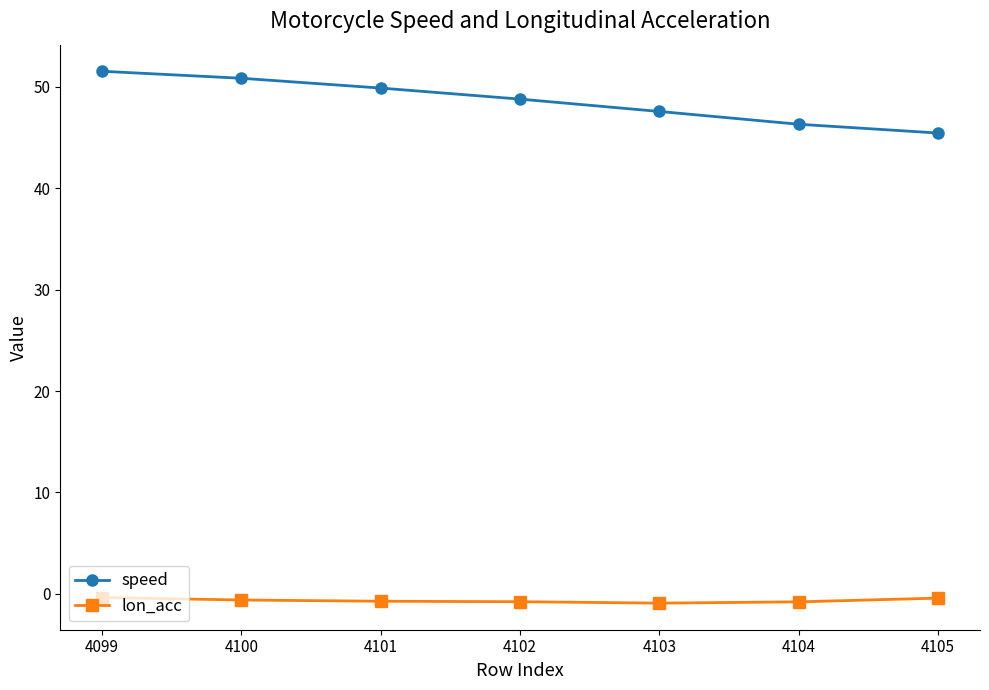

True or false: speed and lon_acc intersect in this chart.

False